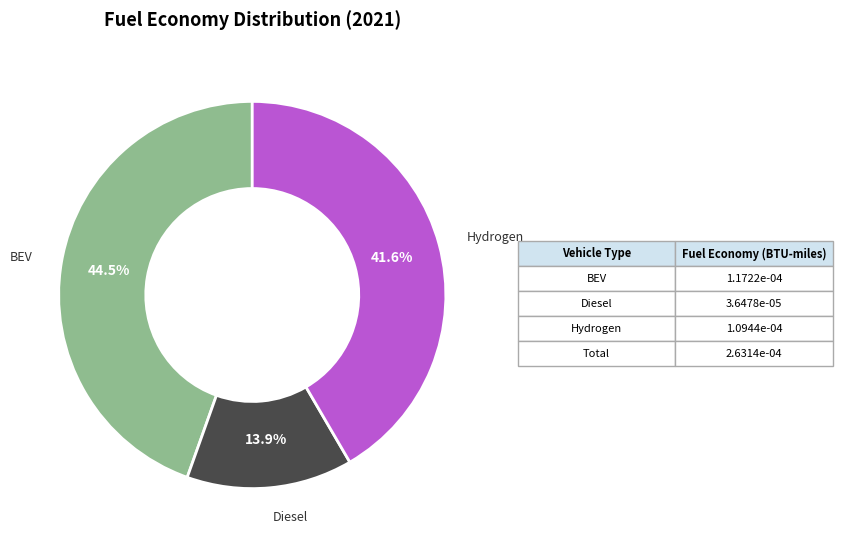

How many slices are in this pie chart?

3